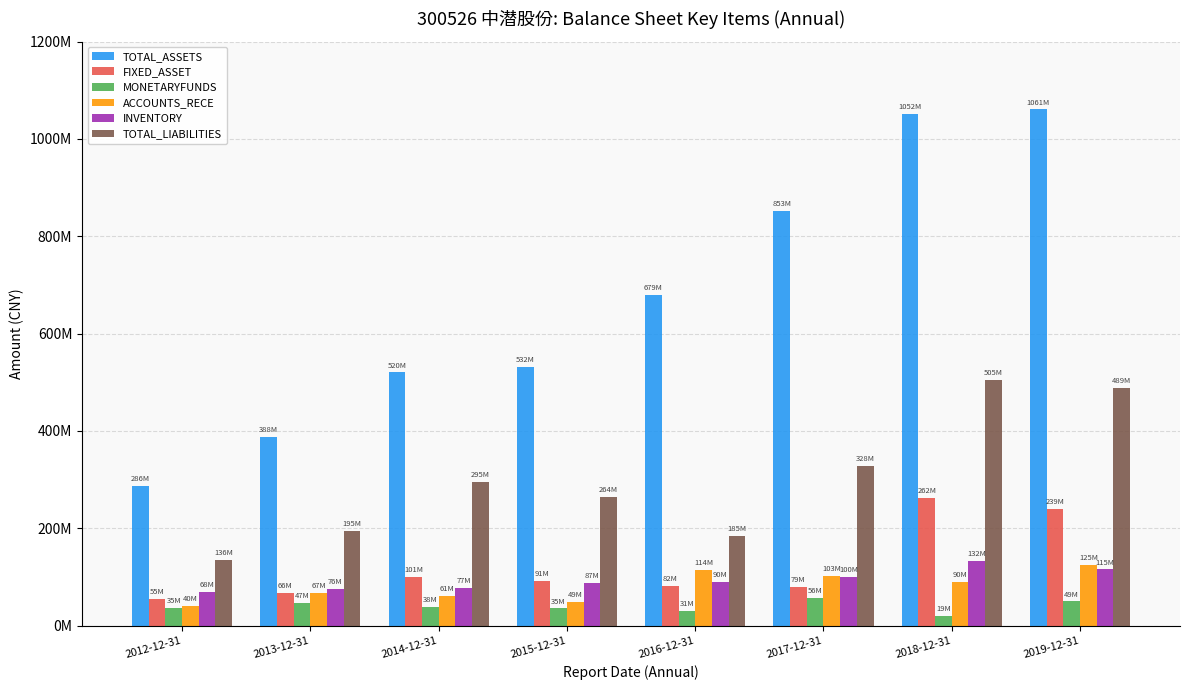

Are the bars horizontal?

No